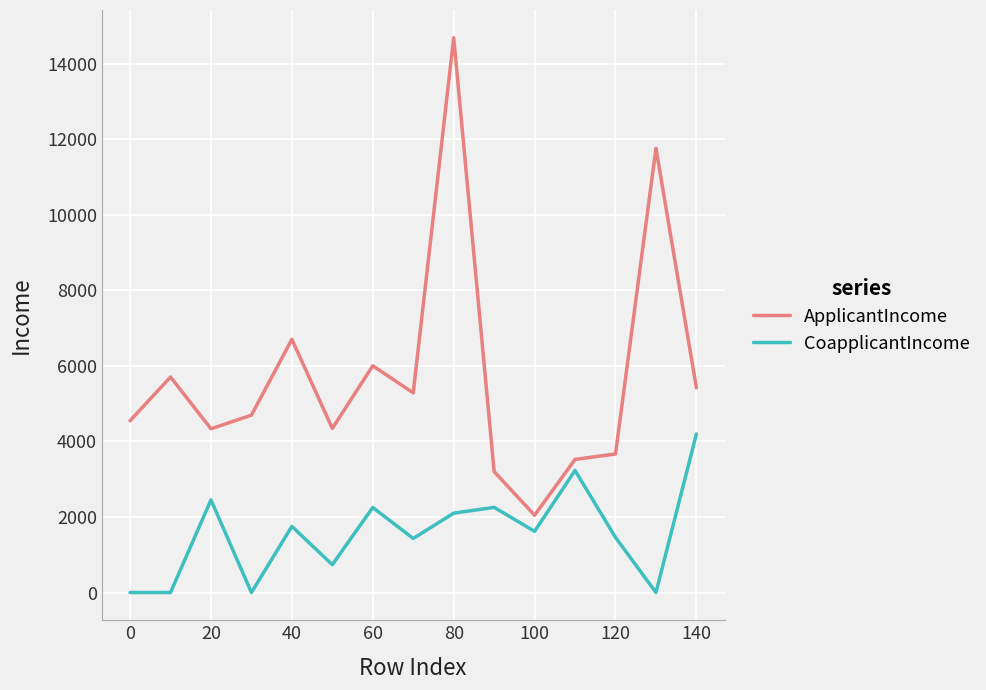

At how many categories does at least one series exceed 4013?

11